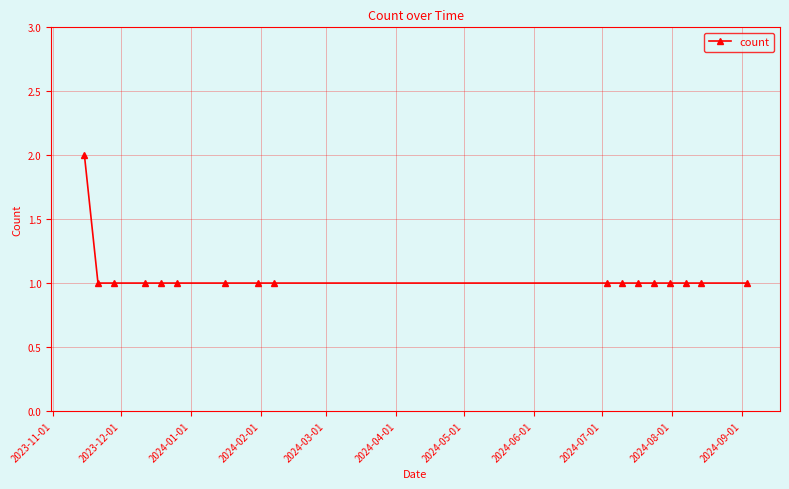

What is the value of the 3rd point from the left?

1